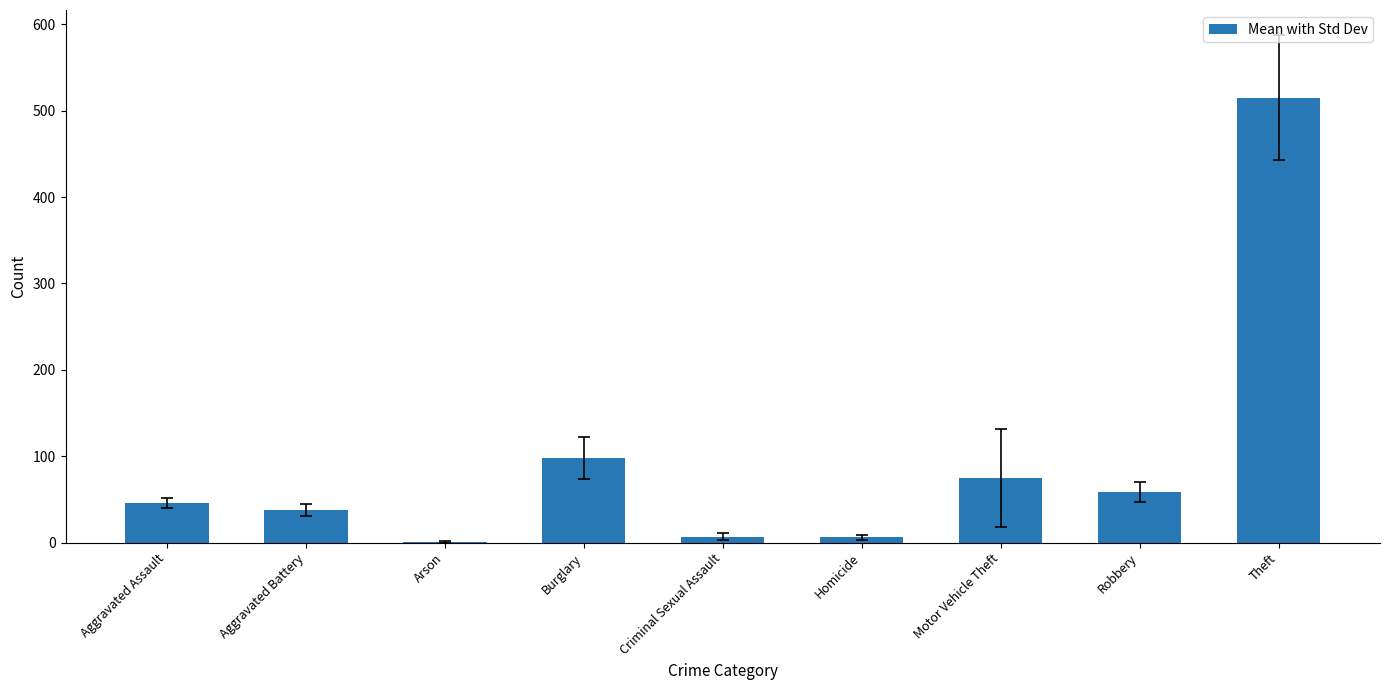

True or false: the data shows 46 at Aggravated Assault.

True